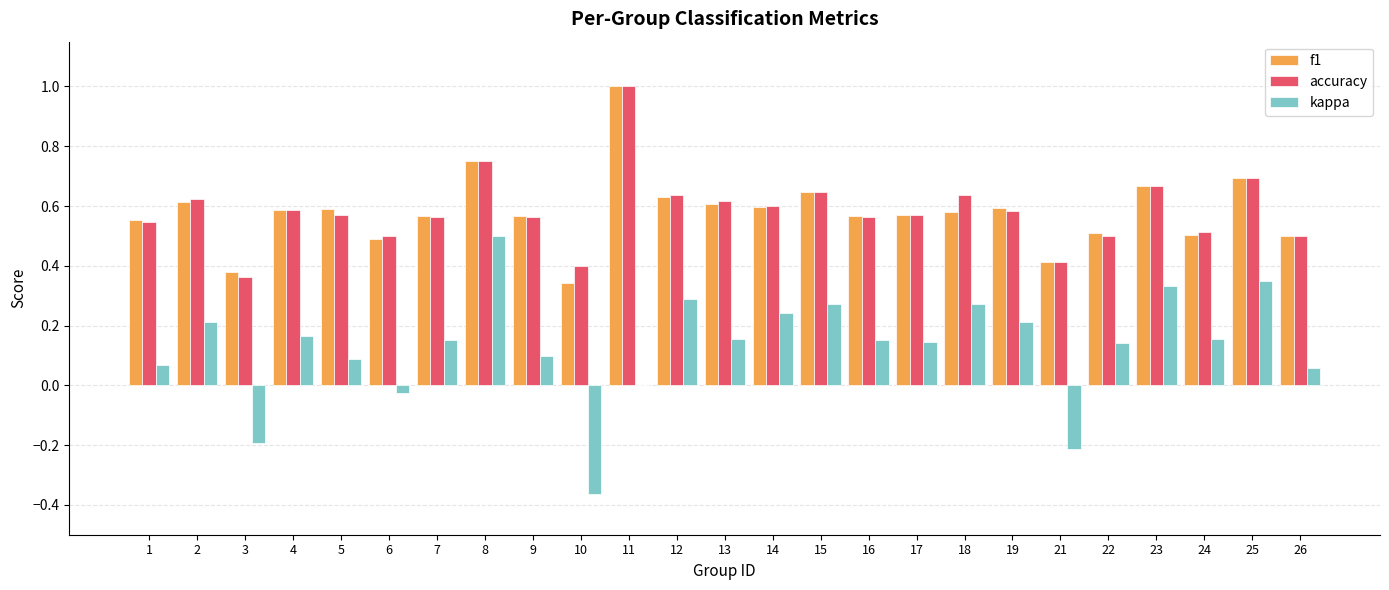

Which series changed the most between 8 and 26?

kappa